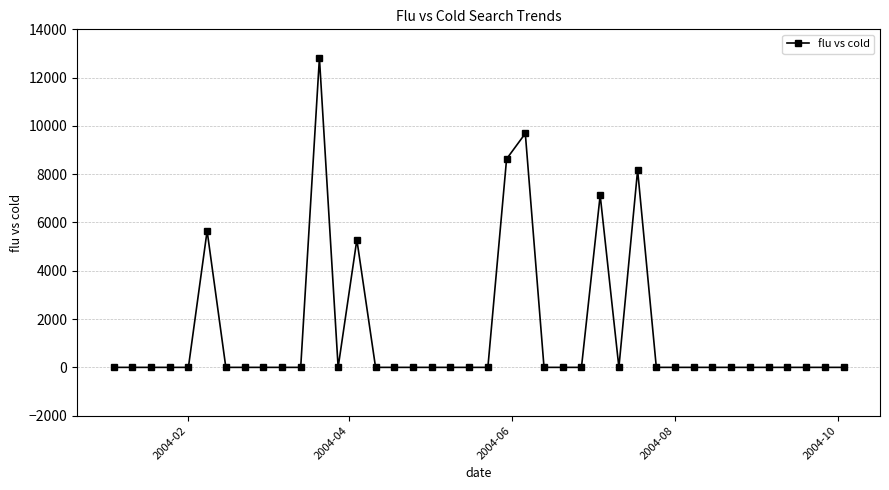

What is the difference between the maximum and second lowest values?

12811.8